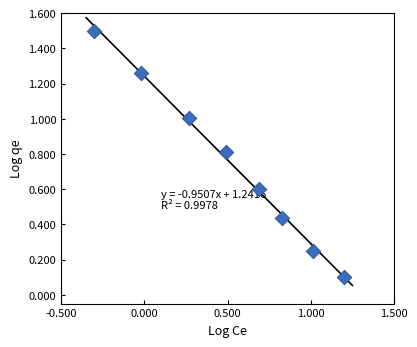

What is the range of Y values (max minus min)?

1.4